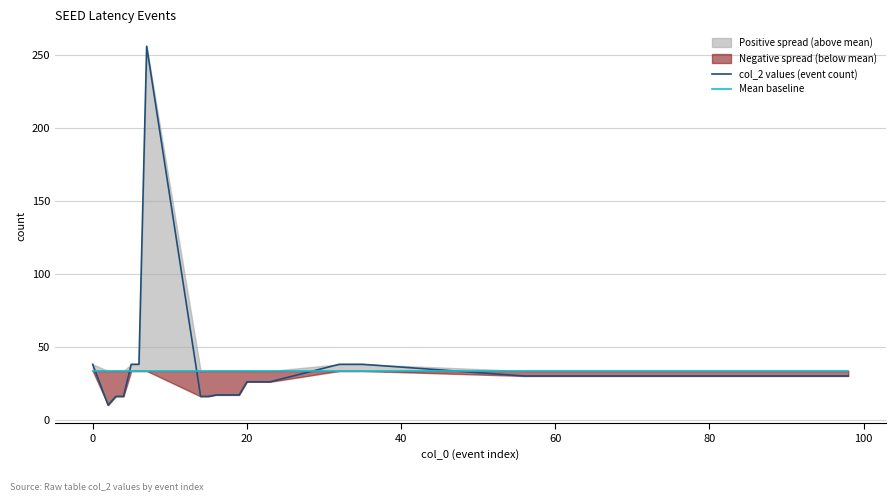

Is this an area chart (filled region under the line)?

No